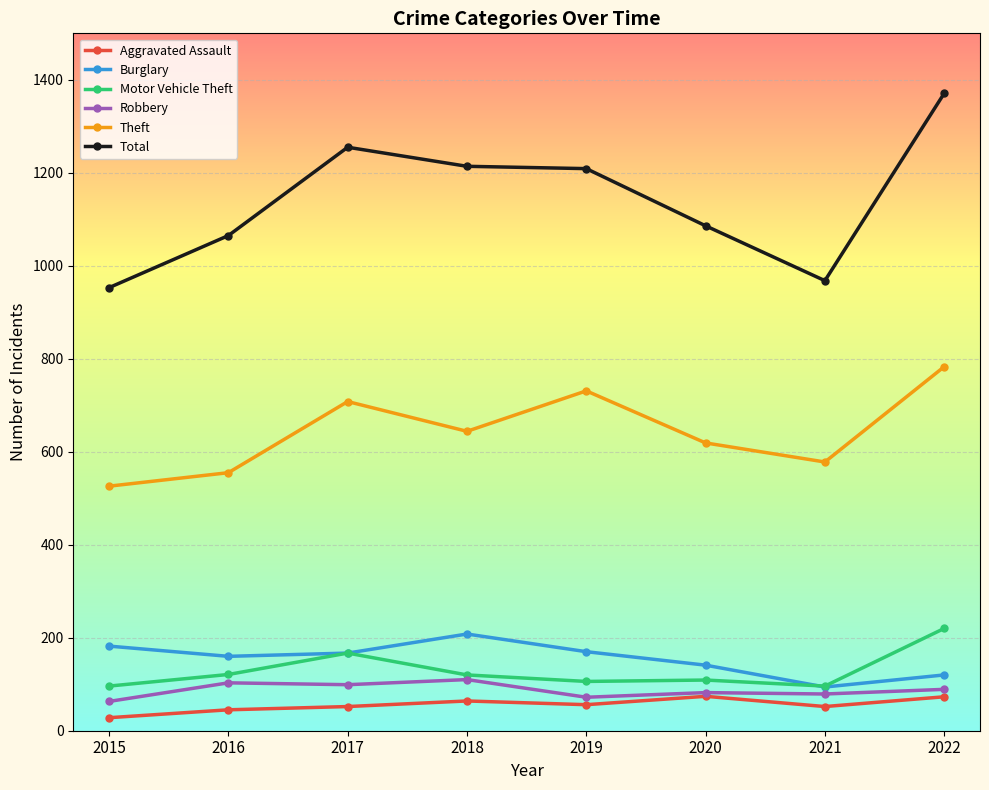

Count the number of data series in this chart.

6